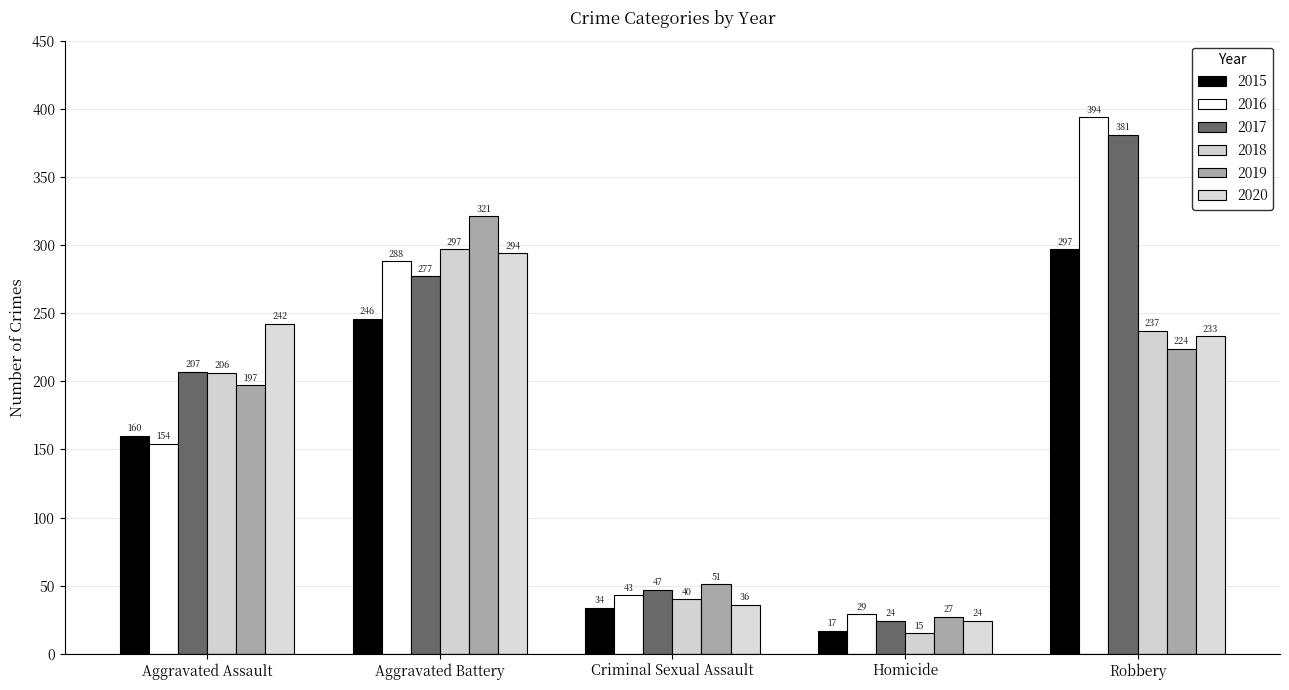

Count the number of categories in the chart.

5